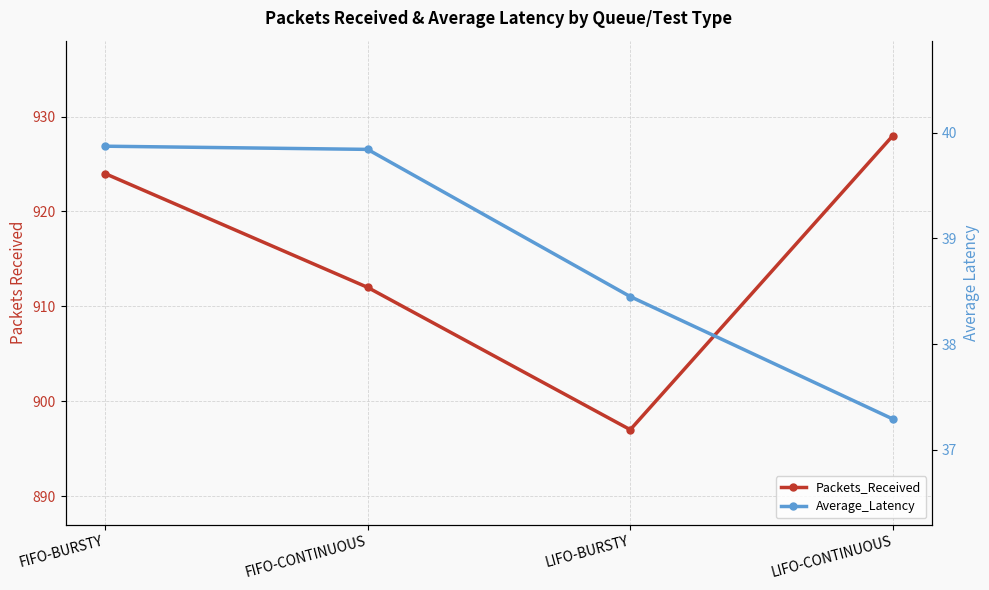

Is the value of Packets_Received at FIFO-CONTINUOUS greater than the value of Average_Latency at FIFO-CONTINUOUS?

Yes